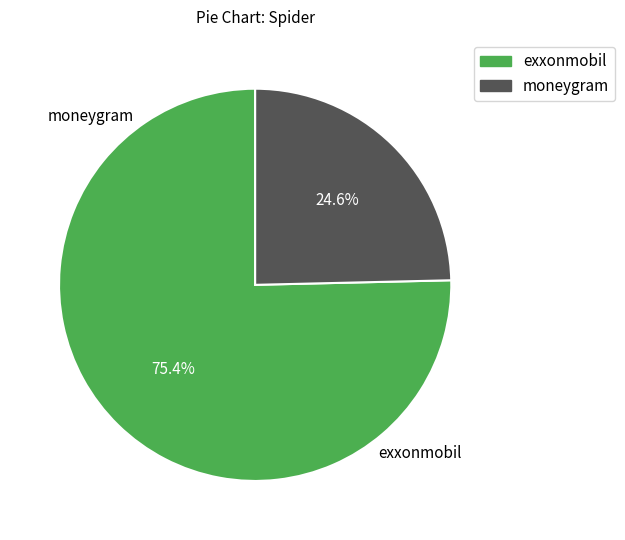

The moneygram slice represents 31% of the pie. True or false?

False